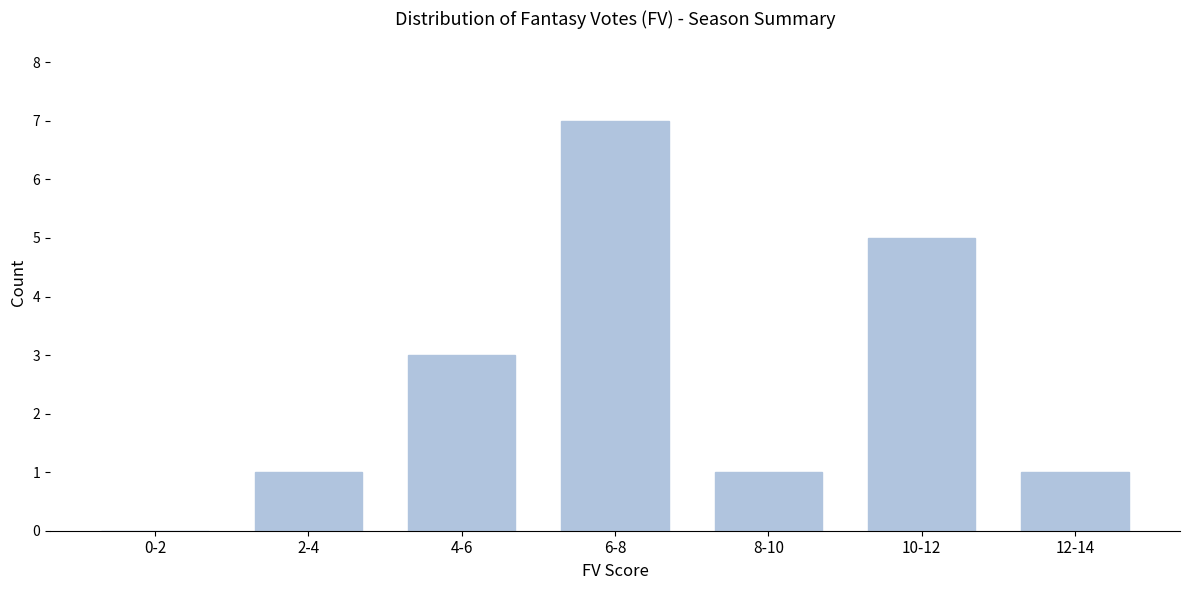

Reading left to right, list all the values displayed in this chart.

0-2=0	2-4=1	4-6=3	6-8=7	8-10=1	10-12=5	12-14=1